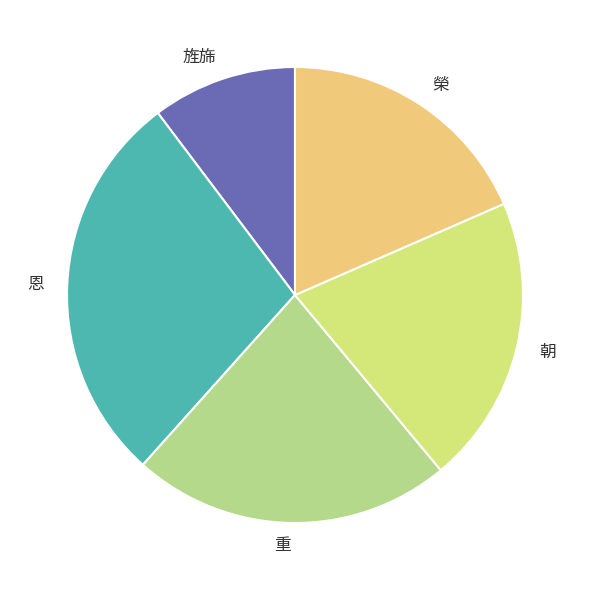

Is the sum of 榮 and 朝 greater than half?

No